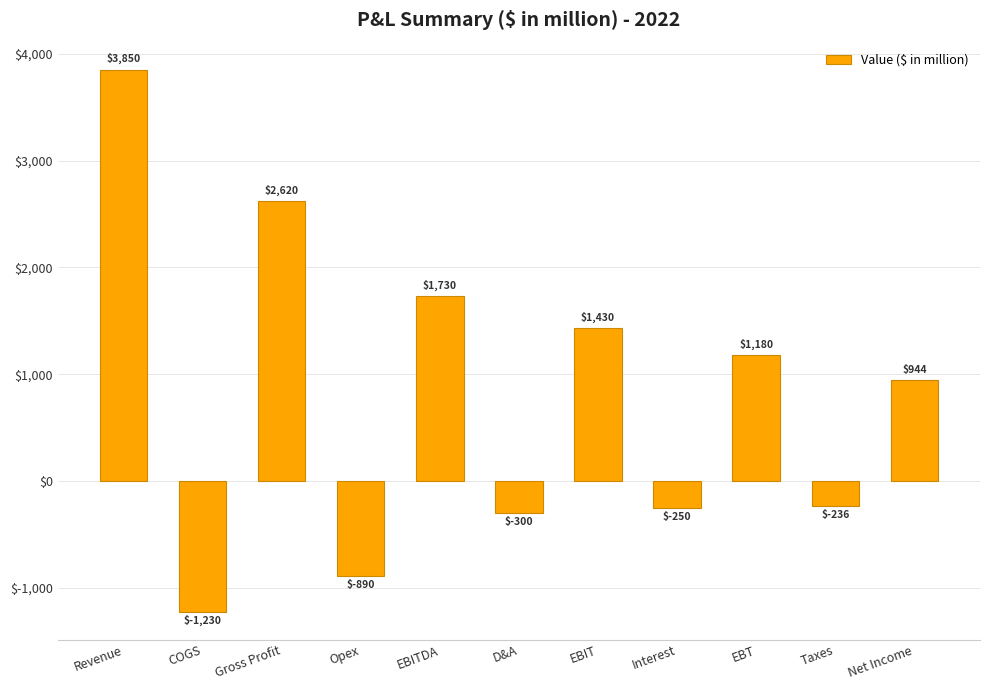

At which label does the data first exceed 944?

Revenue